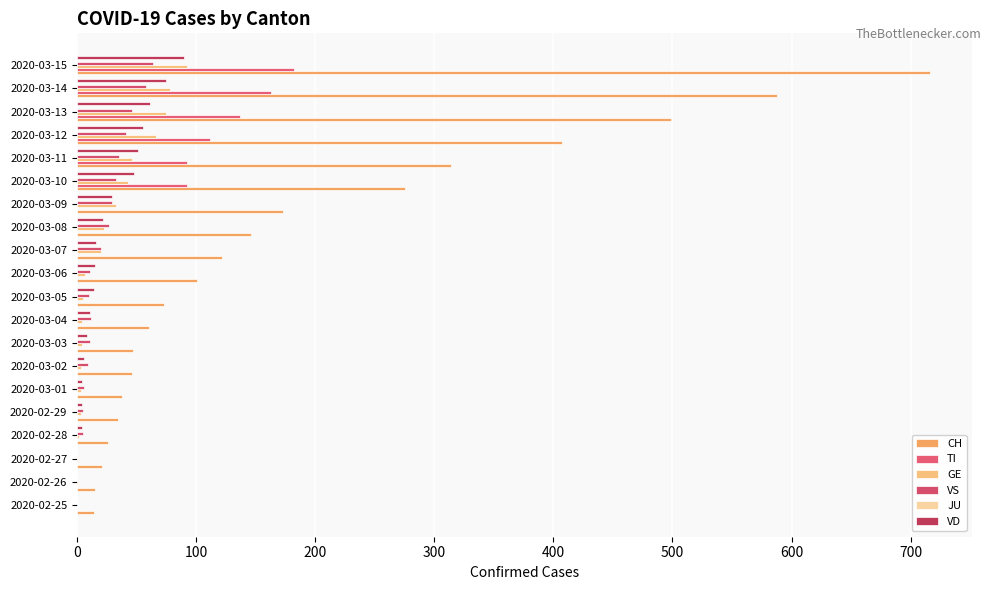

How many distinct data groups are displayed?

5